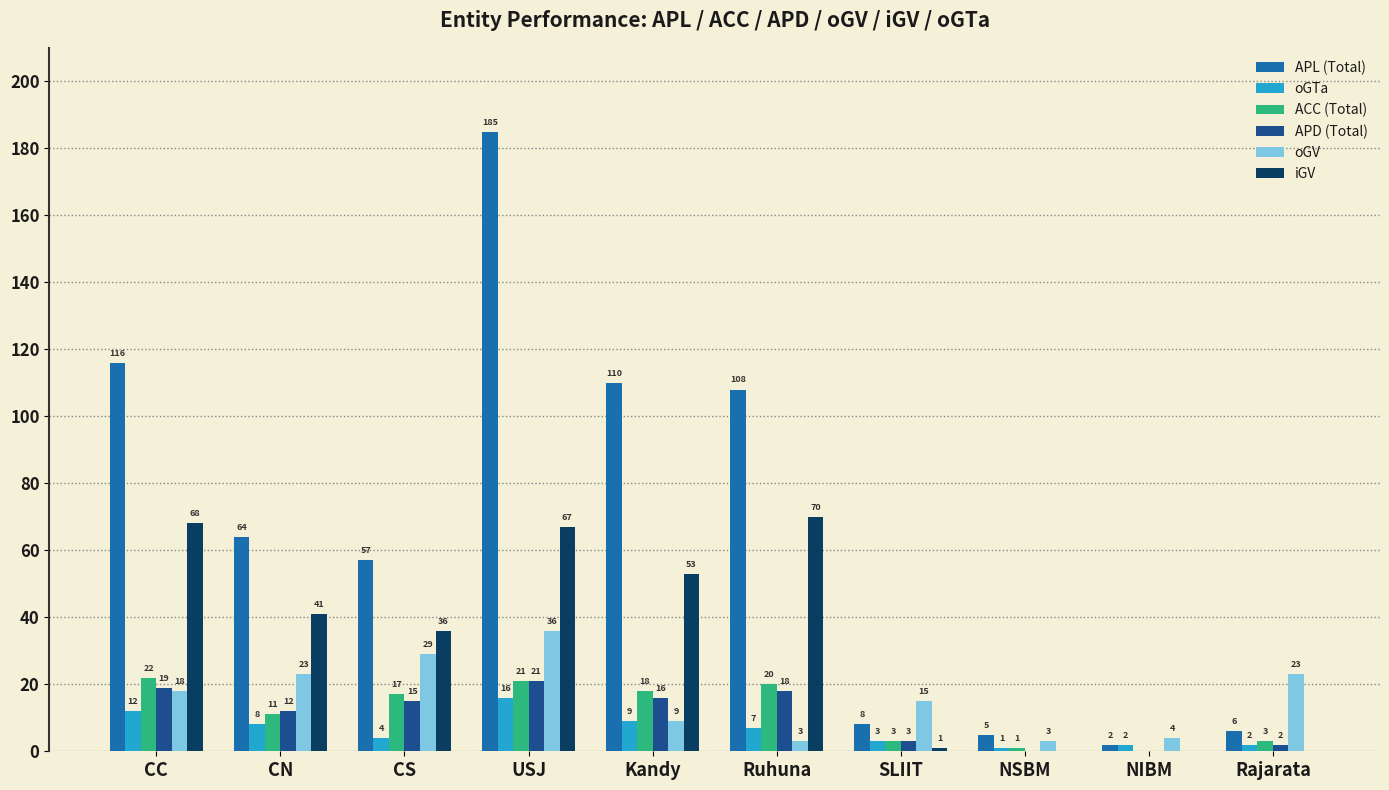

The iGV series shows 36 at CS. True or false?

True